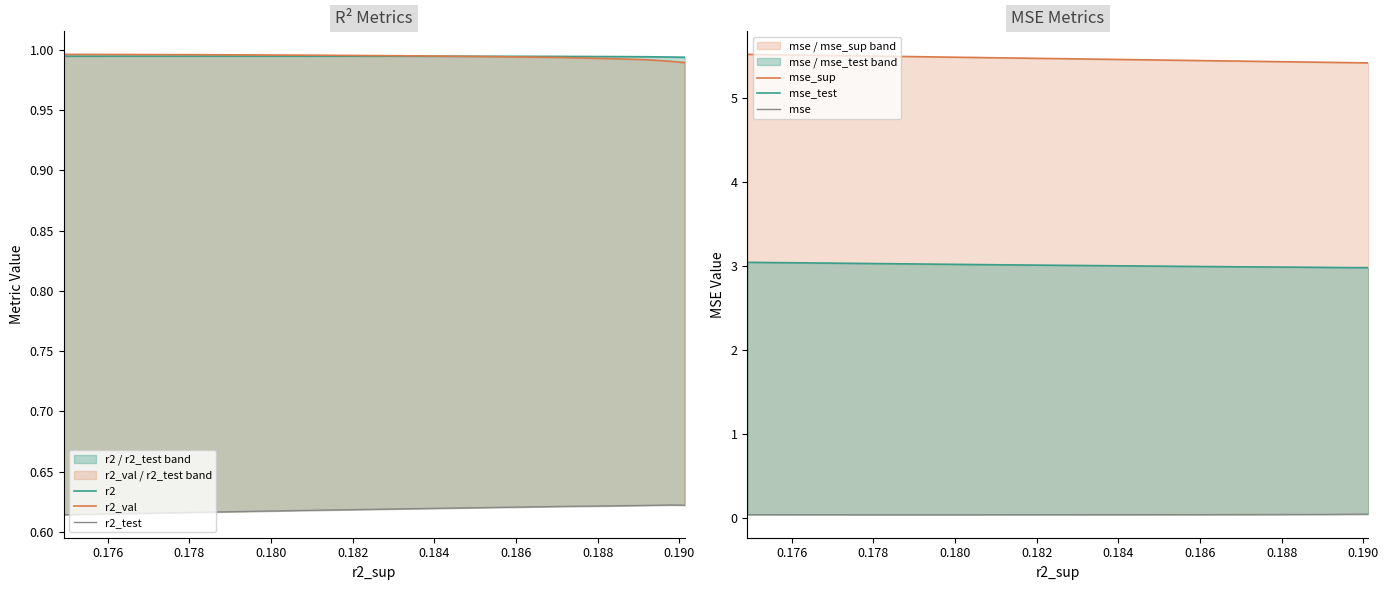

What is the total value across all series at 0.188?

11.1